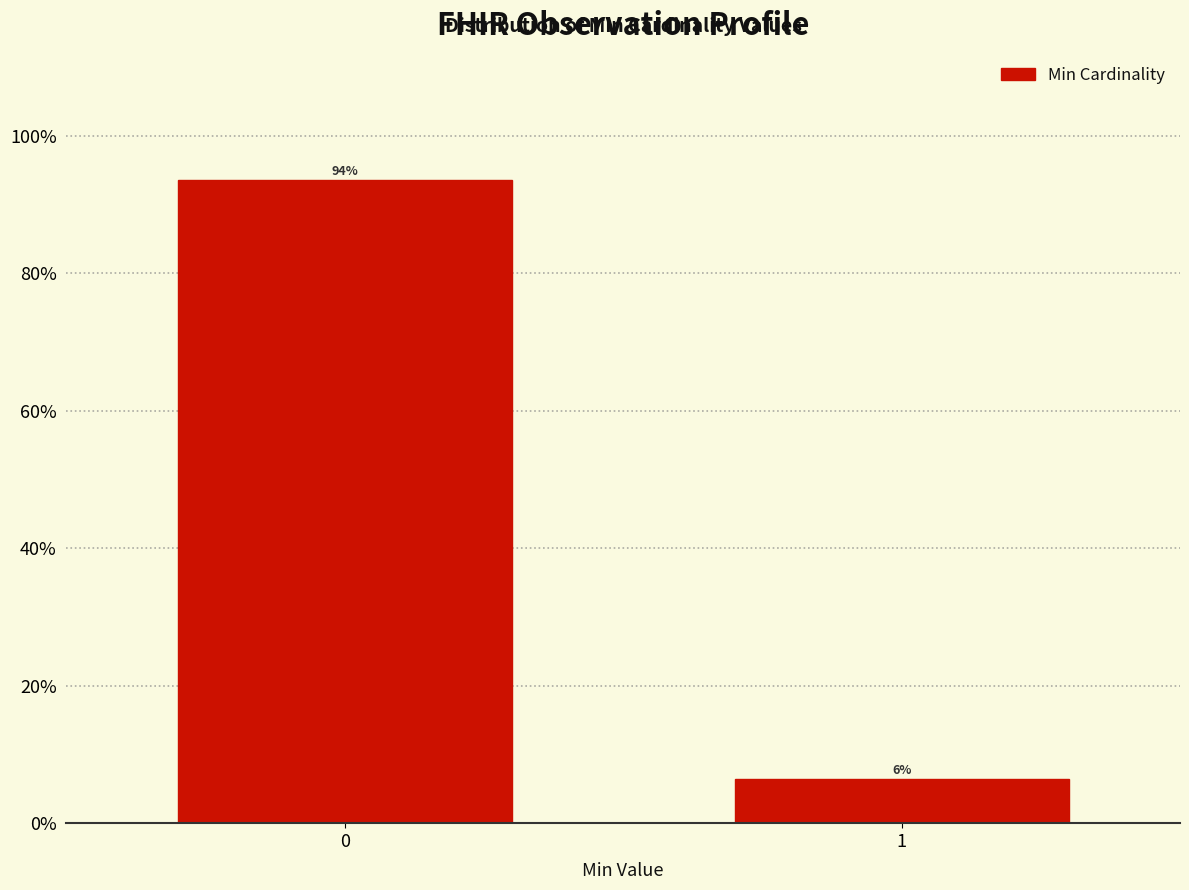

What is the average value?

50.0